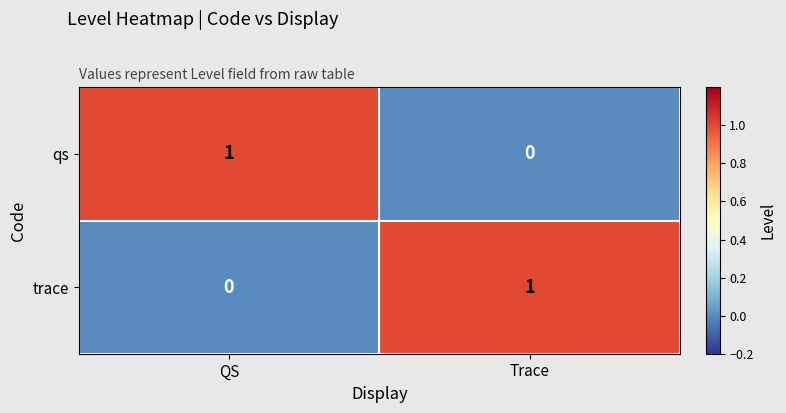

True or false: trace has a value of 0 at Trace.

False